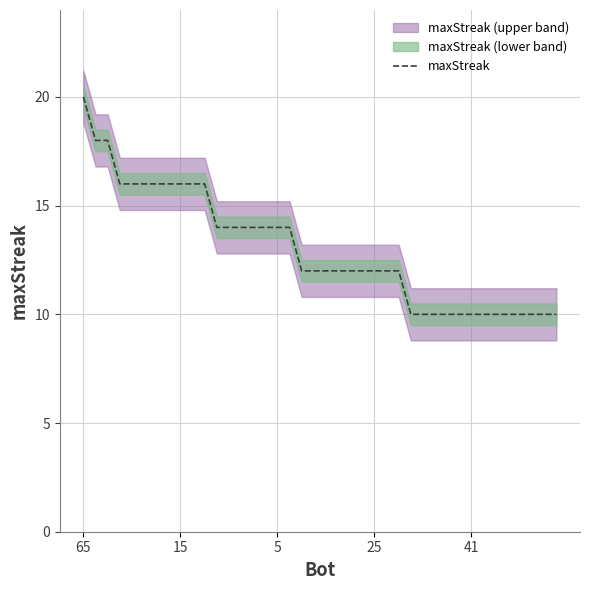

Is it true that maxStreak equals 29 at 65?

False